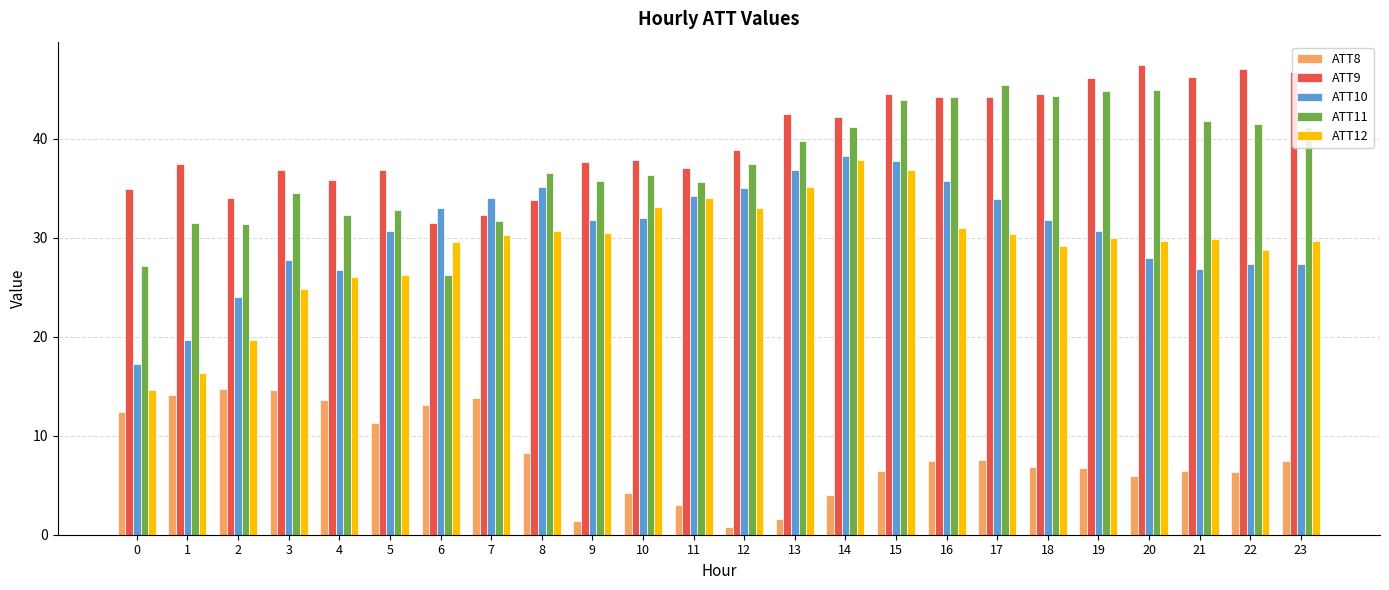

How many series are shown in this chart?

5